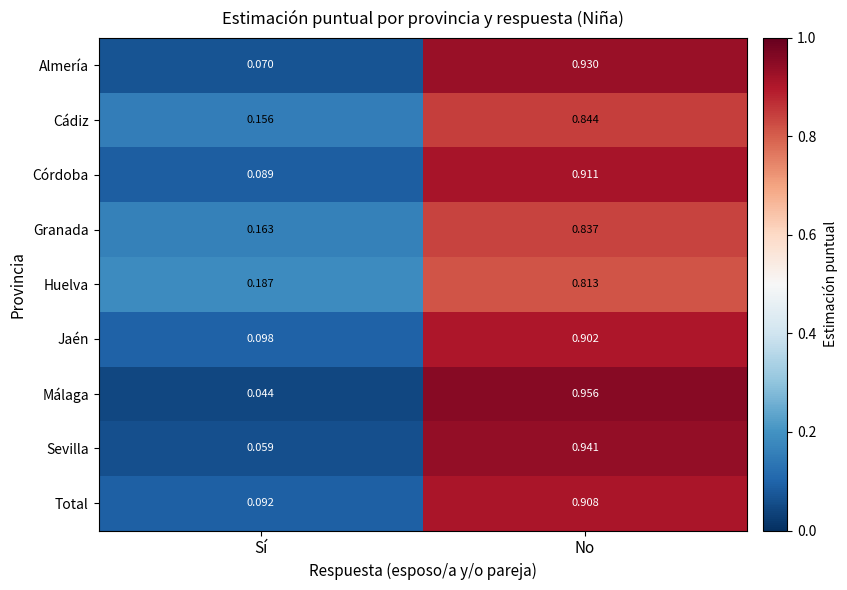

Between Sí and No, which series saw the biggest shift?

Málaga